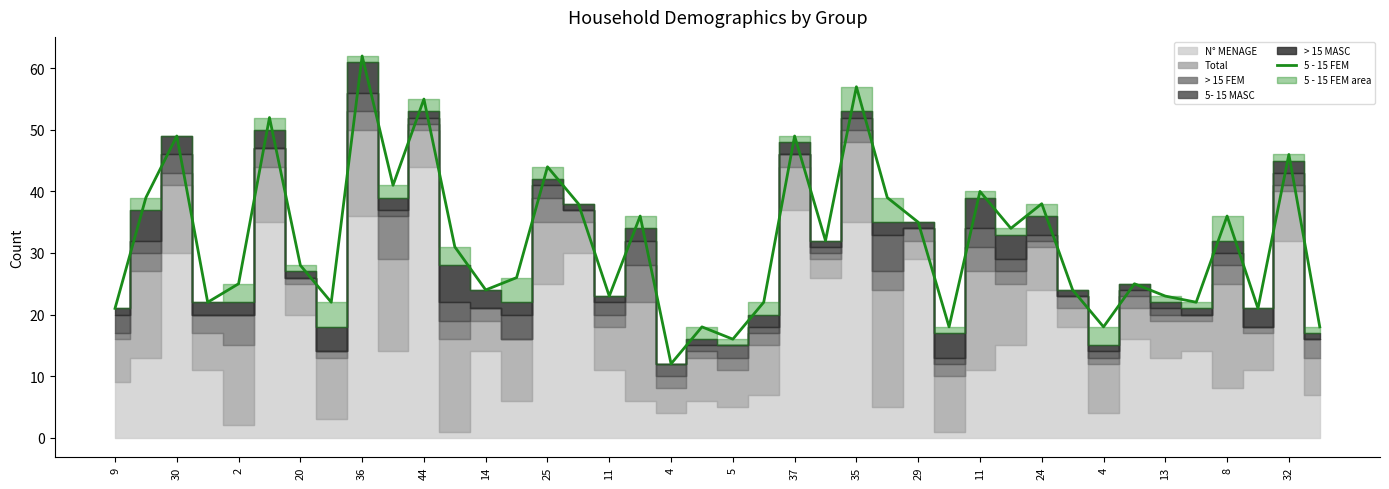

What is the sum of the values at 31 and 29?

50